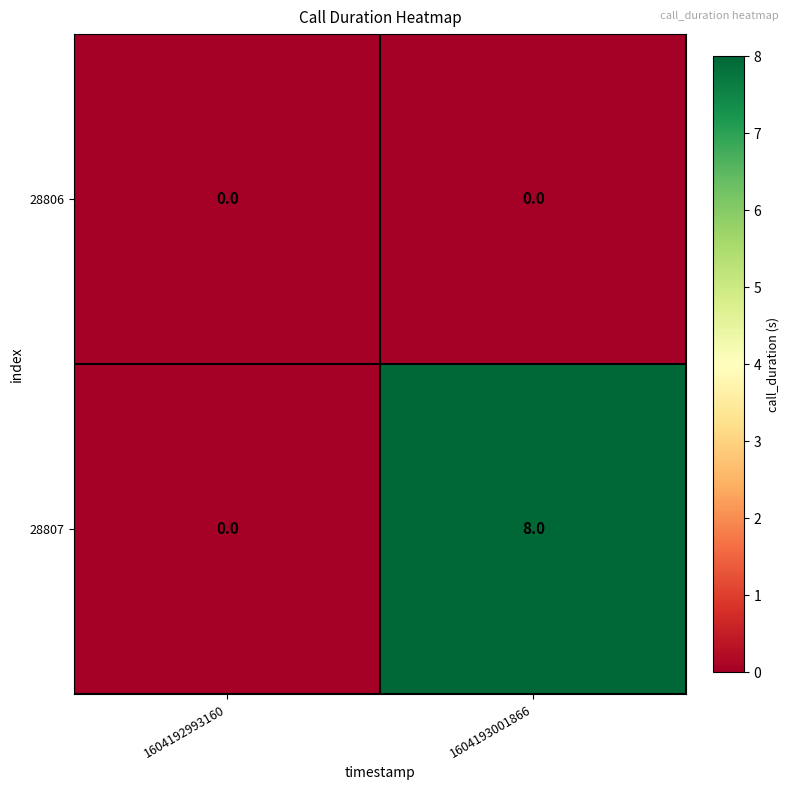

The 28807 series shows 6 at 1604192993160. True or false?

False